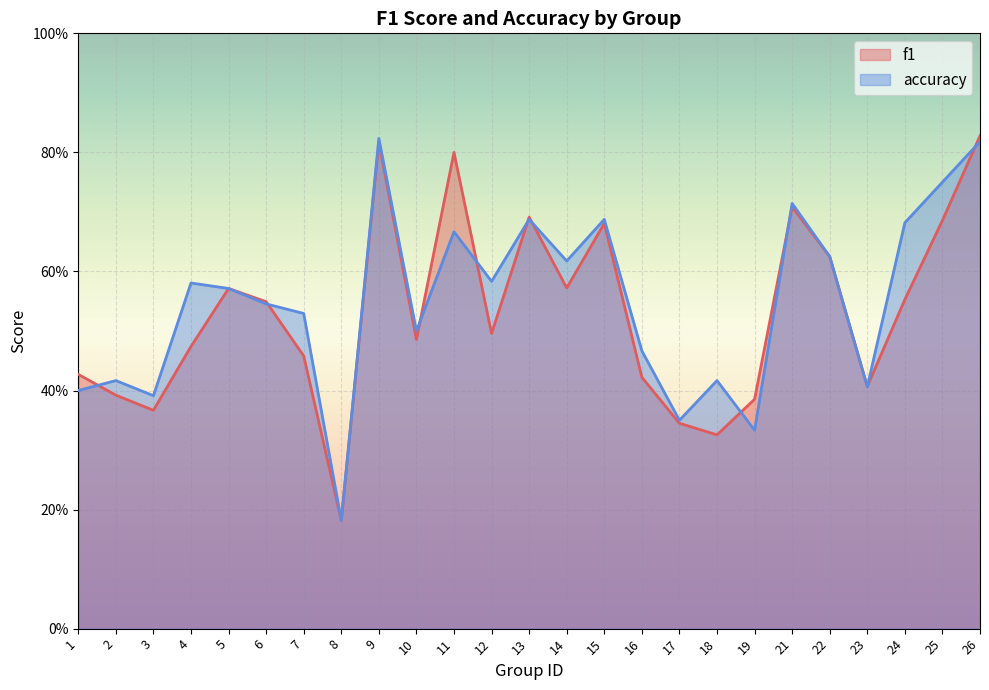

Reading left to right, transcribe all the data shown in this chart.

f1: 1=0.4	2=0.4	3=0.4	4=0.5	5=0.6	6=0.5	7=0.5	8=0.2	9=0.8	10=0.5	11=0.8	12=0.5	13=0.7	14=0.6	15=0.7	16=0.4	17=0.3	18=0.3	19=0.4	21=0.7	22=0.6	23=0.4	24=0.6	25=0.7	26=0.8
accuracy: 1=0.4	2=0.4	3=0.4	4=0.6	5=0.6	6=0.5	7=0.5	8=0.2	9=0.8	10=0.5	11=0.7	12=0.6	13=0.7	14=0.6	15=0.7	16=0.5	17=0.3	18=0.4	19=0.3	21=0.7	22=0.6	23=0.4	24=0.7	25=0.8	26=0.8